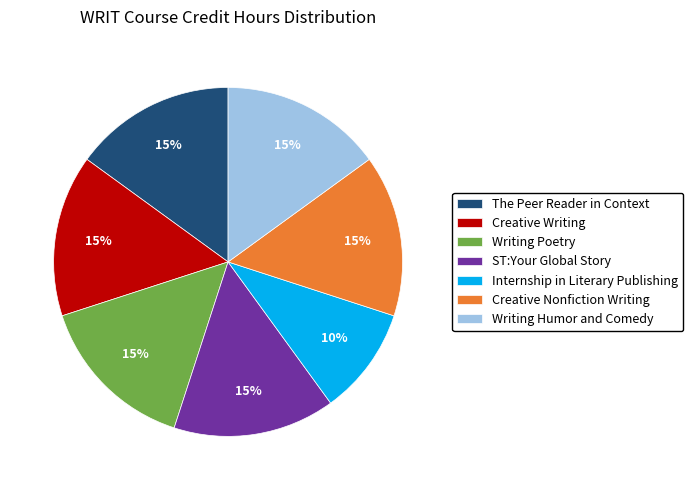

What is the smallest slice in the pie chart?

Internship in Literary Publishing